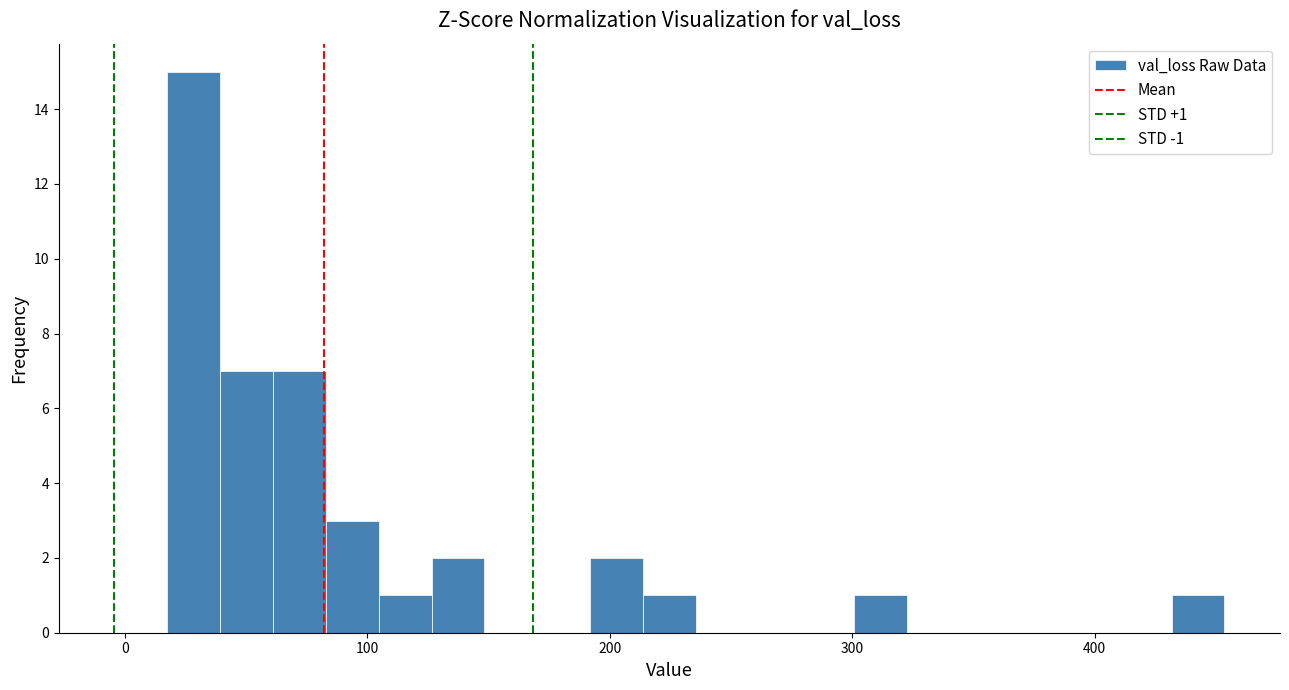

Around what value on the x-axis is the tallest bar? Give the approximate position of its centre, as read against the axis.

30